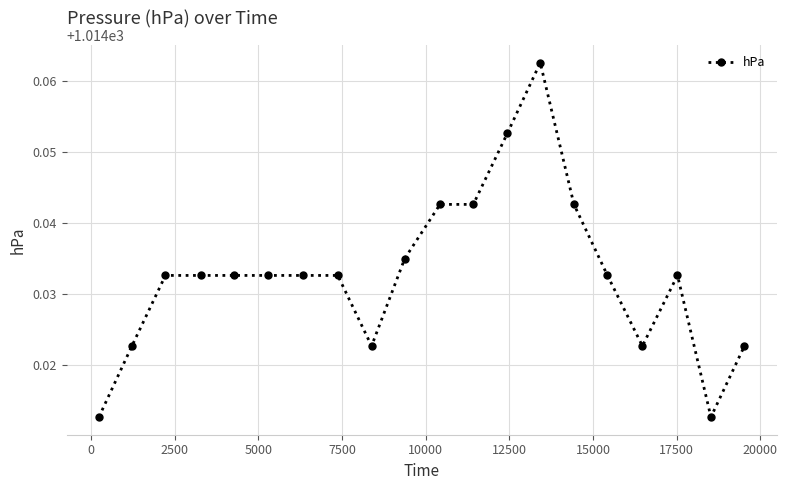

What is the sum of all values?

20280.7